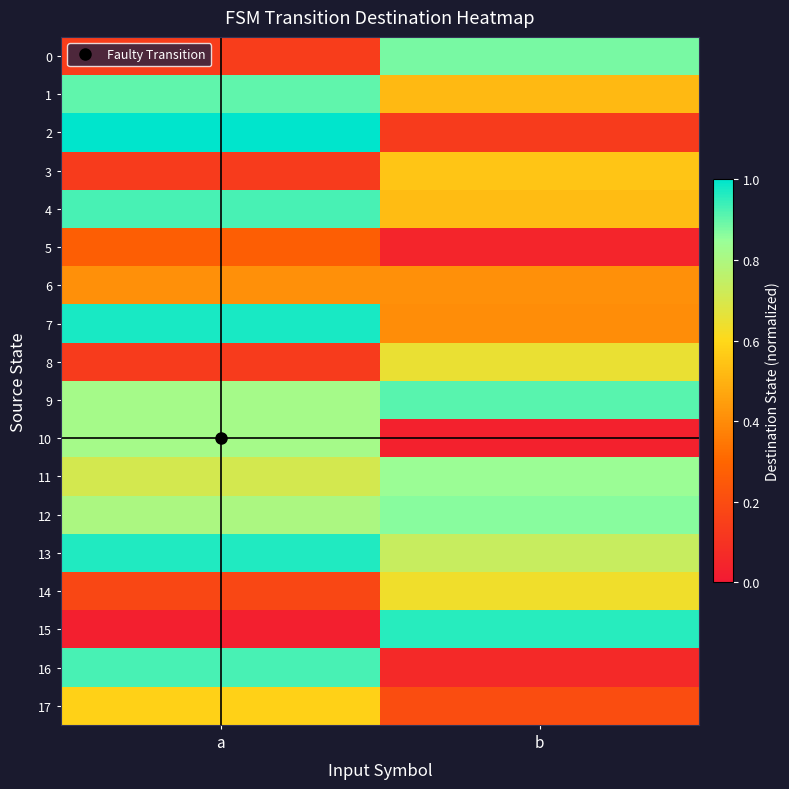

Reading right to left, extract all data points from this chart.

0: b=0.9	a=0.1
1: b=0.5	a=0.9
2: b=0.1	a=1.0
3: b=0.5	a=0.1
4: b=0.5	a=0.9
5: b=0.0	a=0.3
6: b=0.4	a=0.4
7: b=0.4	a=1.0
8: b=0.7	a=0.1
9: b=0.9	a=0.8
10: b=0.0	a=0.8
11: b=0.8	a=0.7
12: b=0.9	a=0.8
13: b=0.7	a=1.0
14: b=0.6	a=0.2
15: b=1.0	a=0.0
16: b=0.1	a=0.9
17: b=0.2	a=0.6